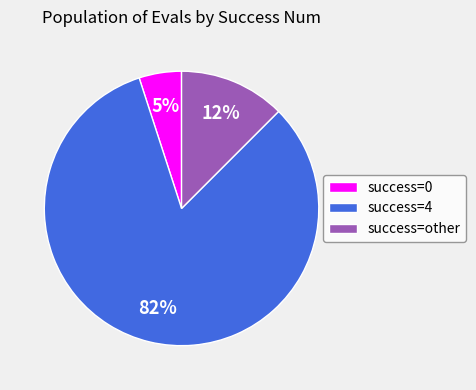

Does any single category account for the majority?

Yes